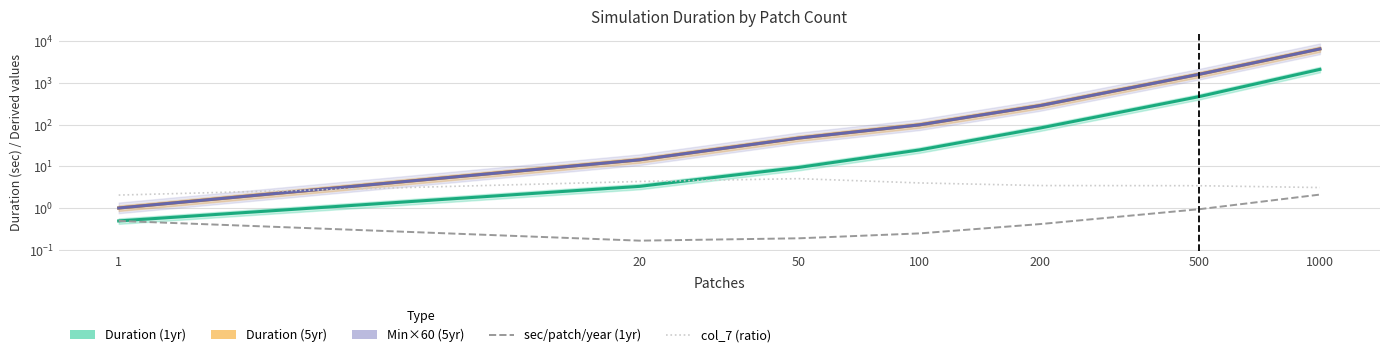

What is the average value of the col_7 (ratio) series?

3.6